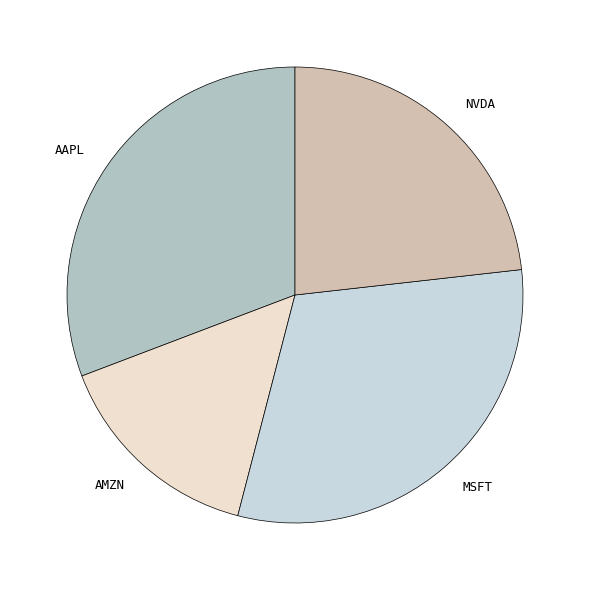

Is there any slice that represents more than half of the pie?

No